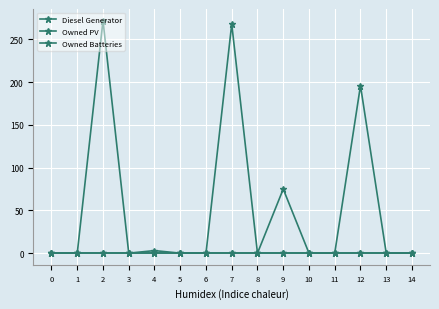

What is the total value across all series at 4?

3